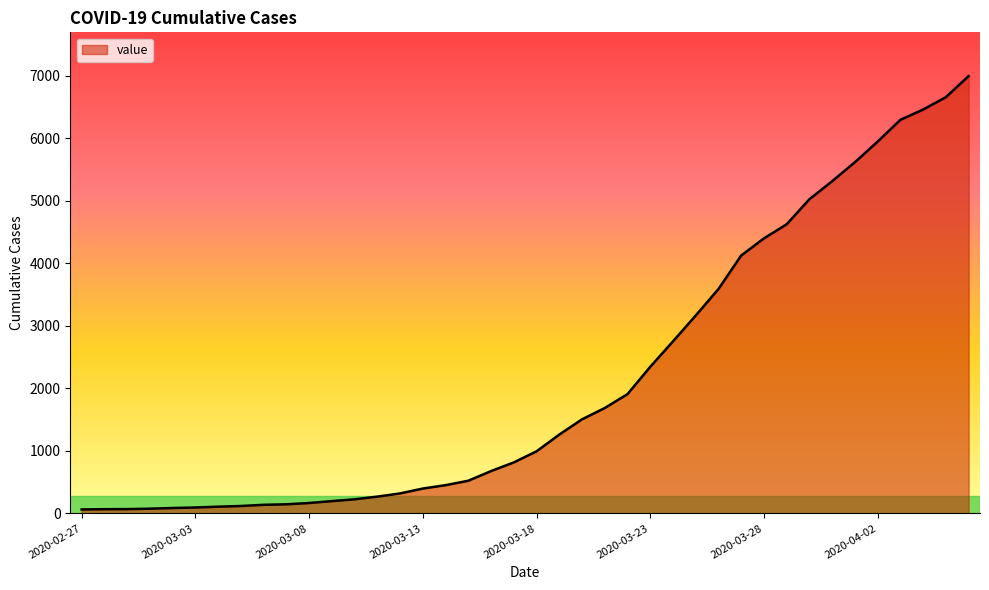

What is the difference between the maximum and minimum values?

6931